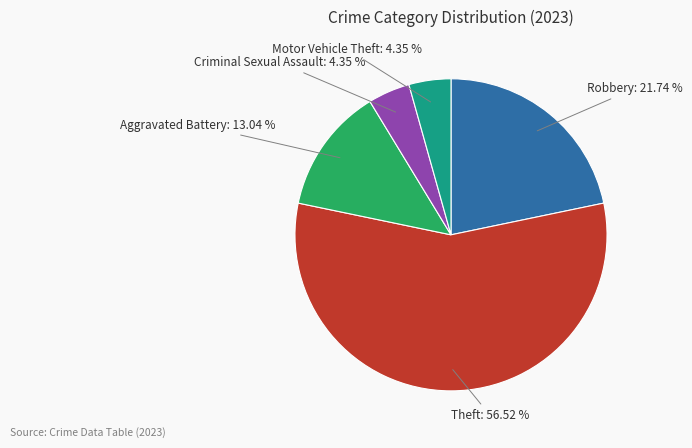

Does any single category account for the majority?

Yes